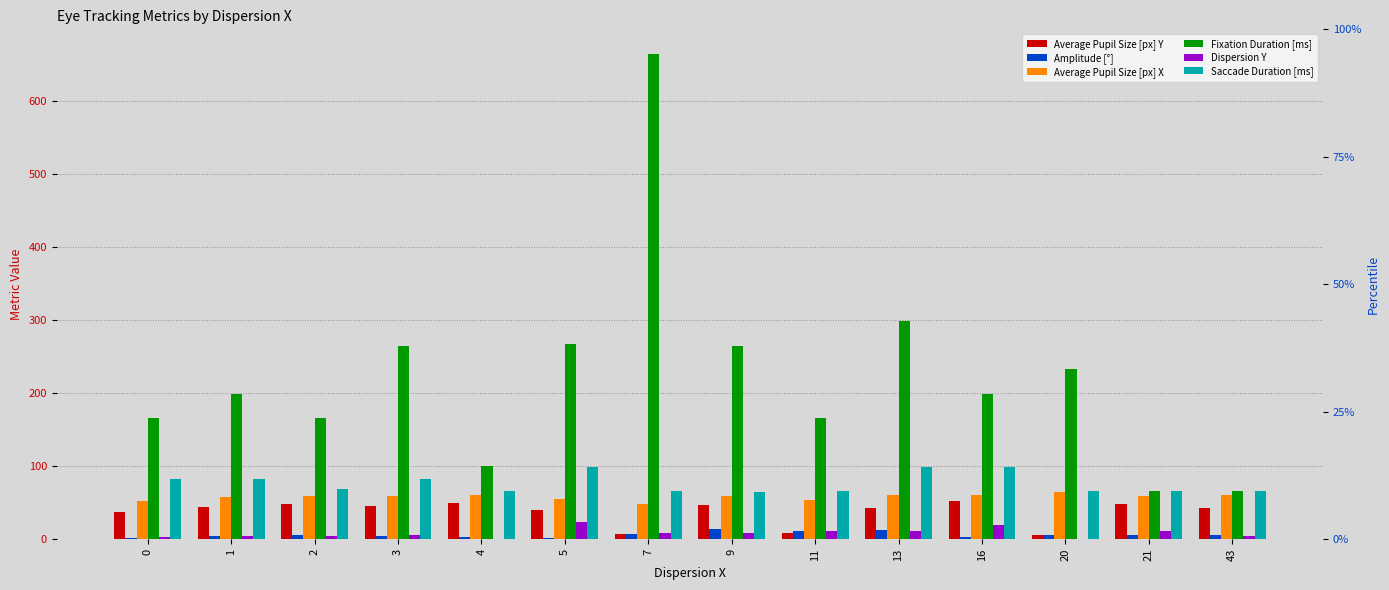

Which label corresponds to the largest value in the chart?

7